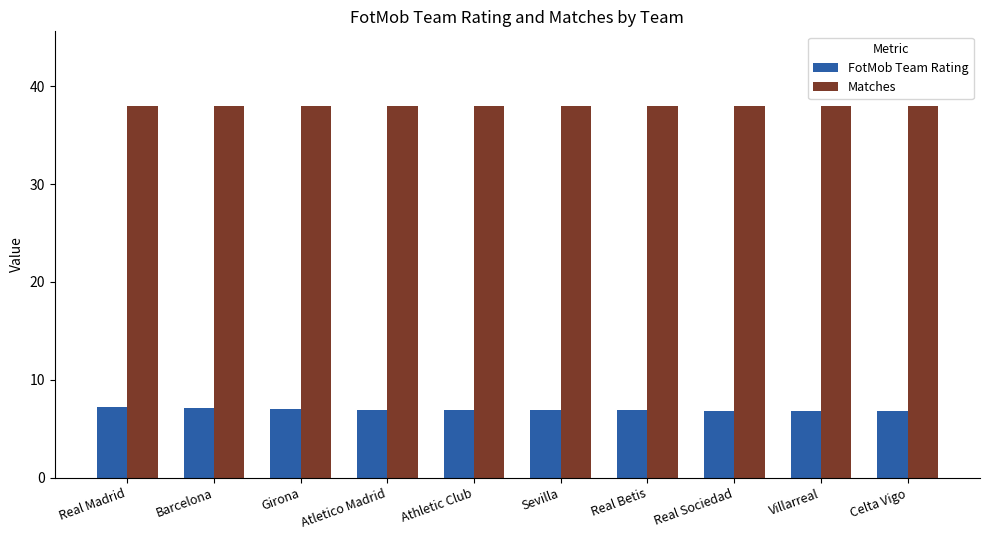

What is the average value of the Matches series?

38.0